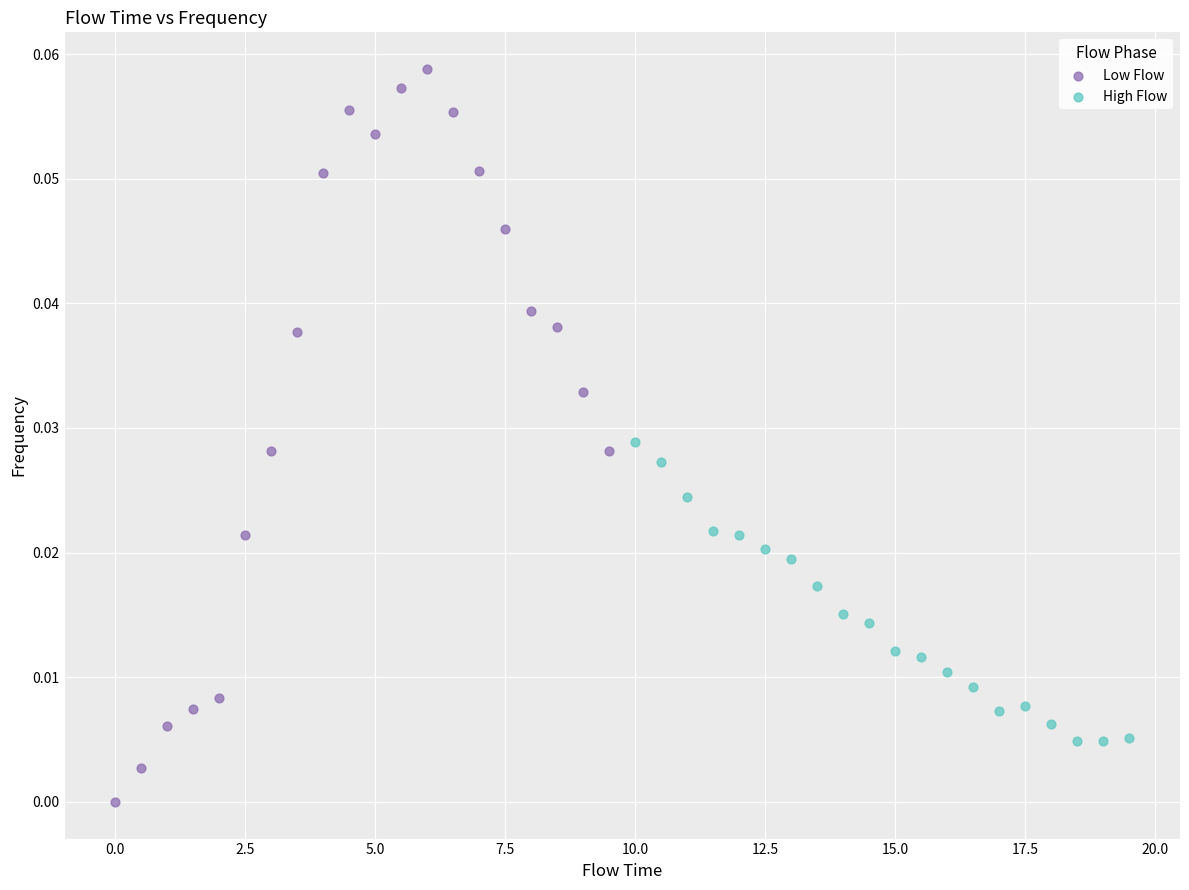

Which series reaches the minimum Y coordinate?

Low Flow